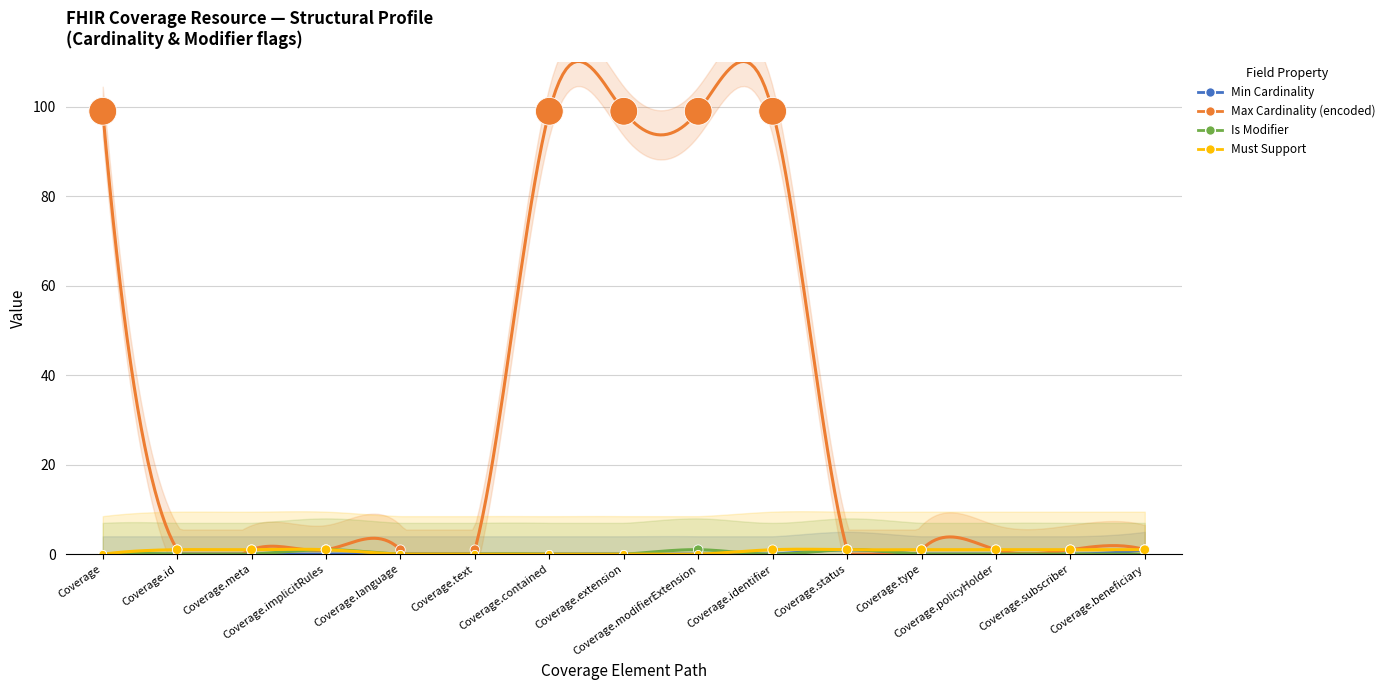

What is the total value across all series at Coverage.subscriber?

2